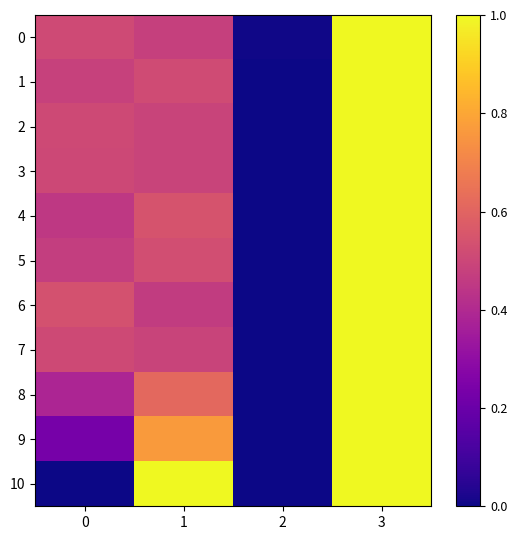

At 3, list the series in order from largest to smallest.

0, 1, 2, 3, 4, 5, 6, 7, 8, 9, 10